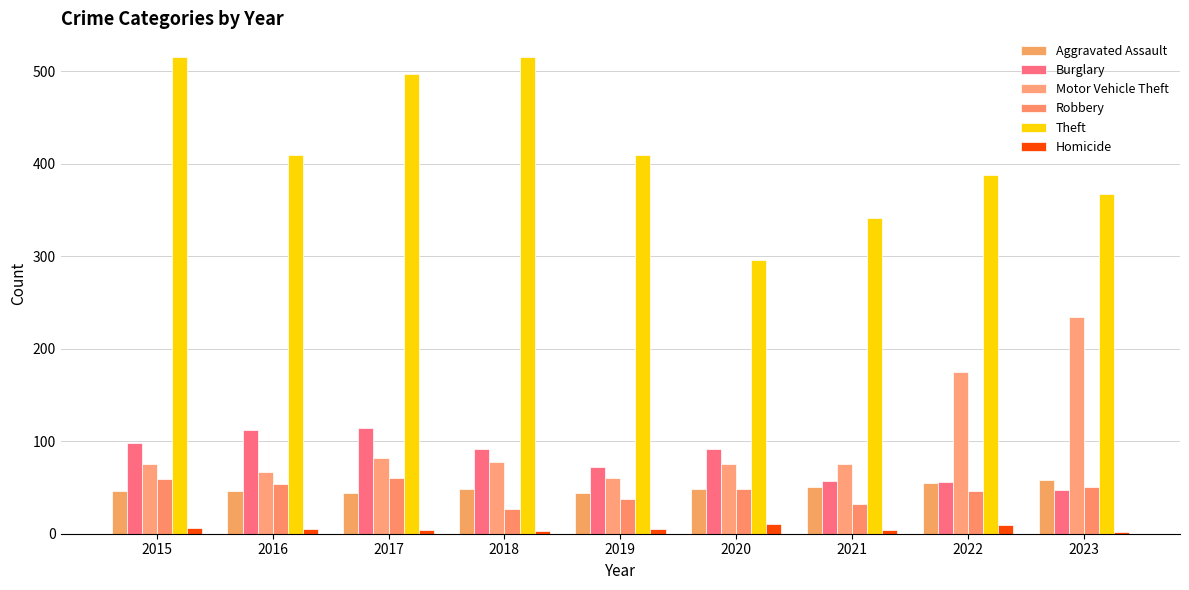

What is the greatest value displayed?

515